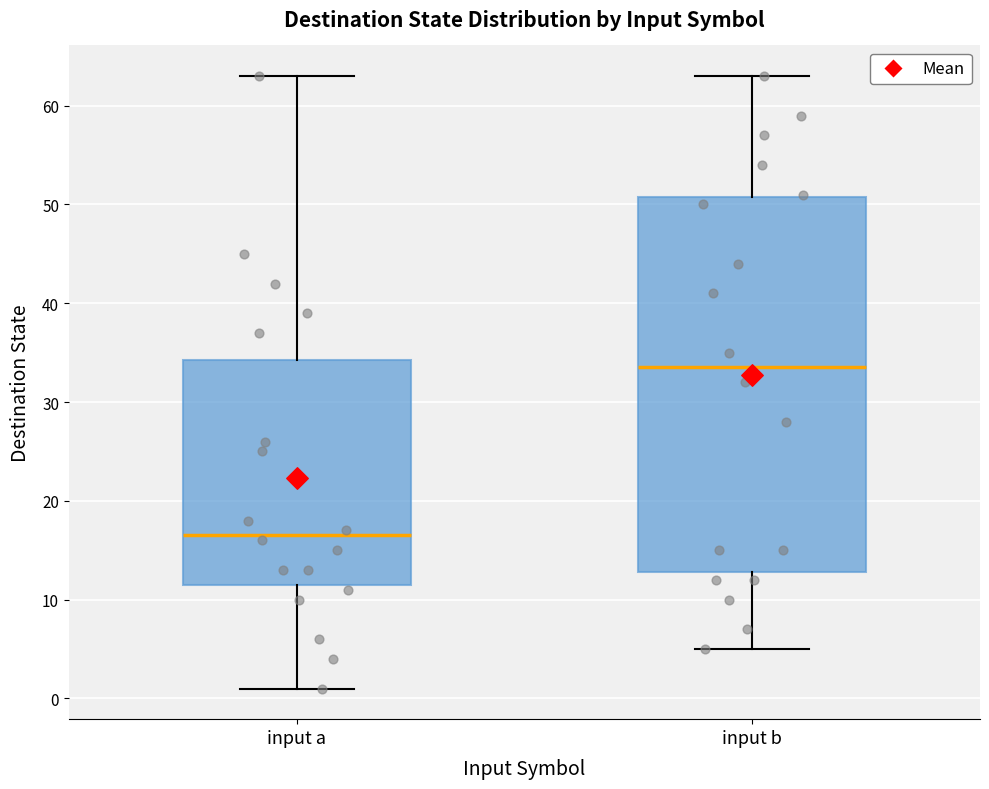

Which box's median line is the highest?

input b